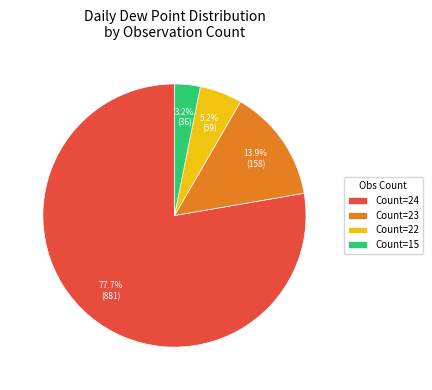

Does Count=24 represent more than half of the total?

Yes